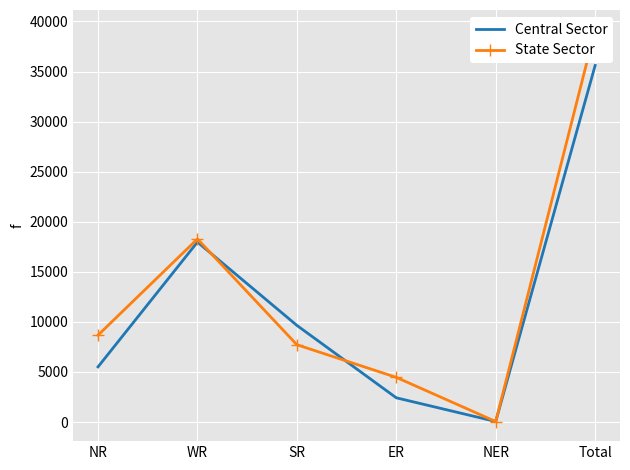

Where do State Sector and Central Sector first cross each other?

WR and SR